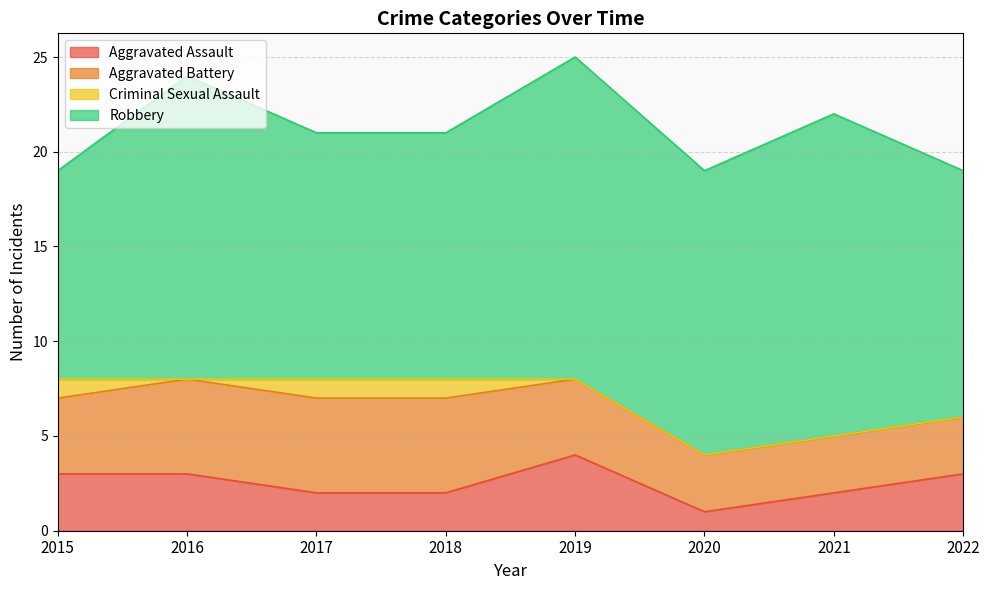

What are all the series names shown in the legend?

Aggravated Assault, Aggravated Battery, Criminal Sexual Assault, Robbery